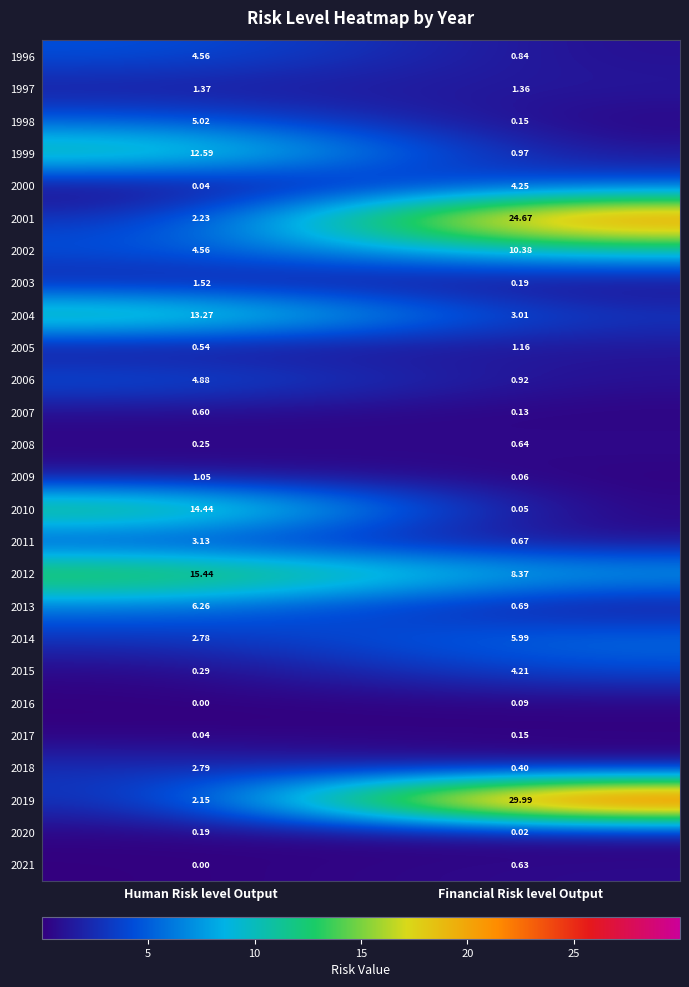

List the labels in order of 1999 value, smallest first.

Financial Risk level Output, Human Risk level Output